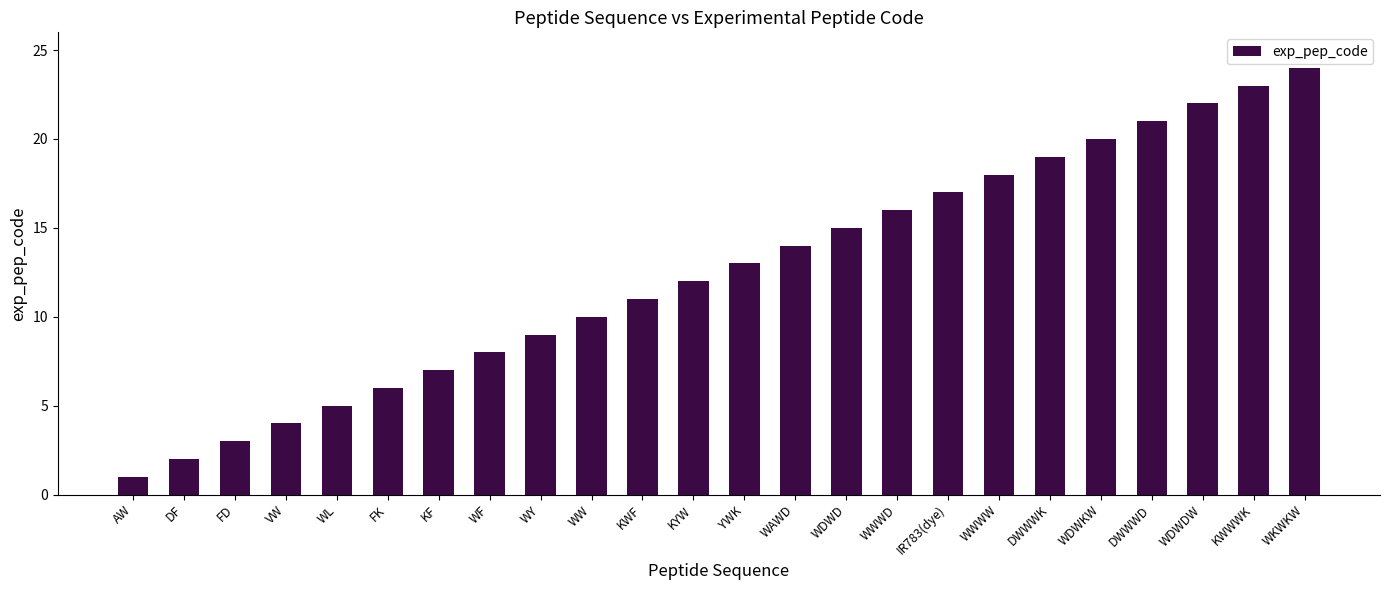

What is the ratio of the value at DF to the value at WDWDW?

0.1